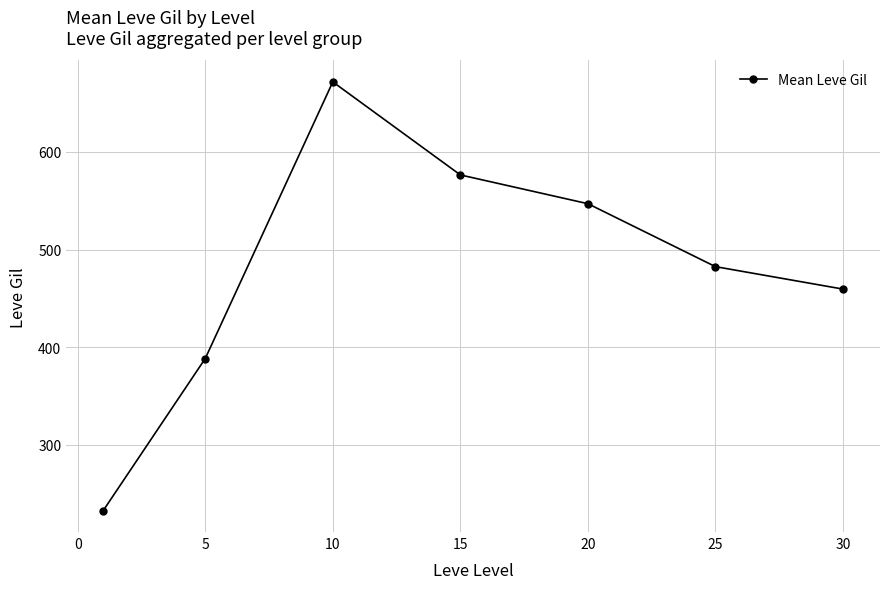

What is the difference between the maximum and minimum values?

439.3